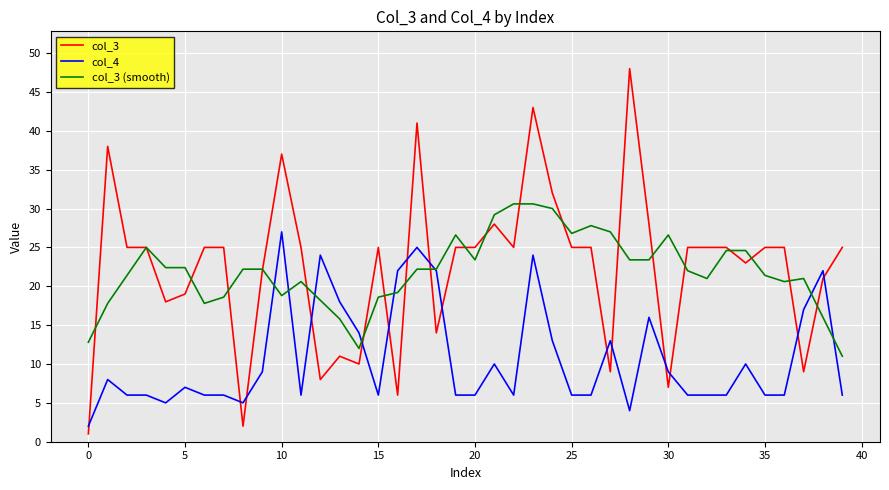

True or false: col_3 (smooth) and col_4 intersect in this chart.

True